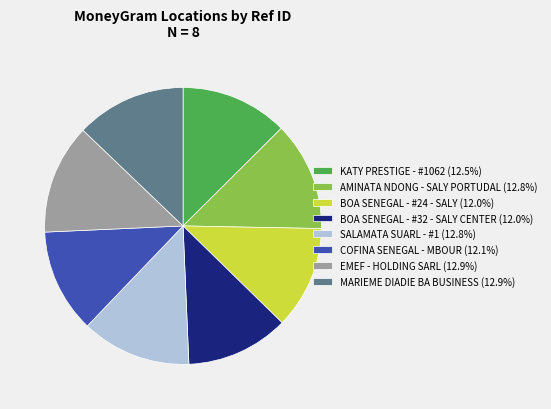

Is it true that BOA SENEGAL - #24 - SALY is 12% of the pie?

True